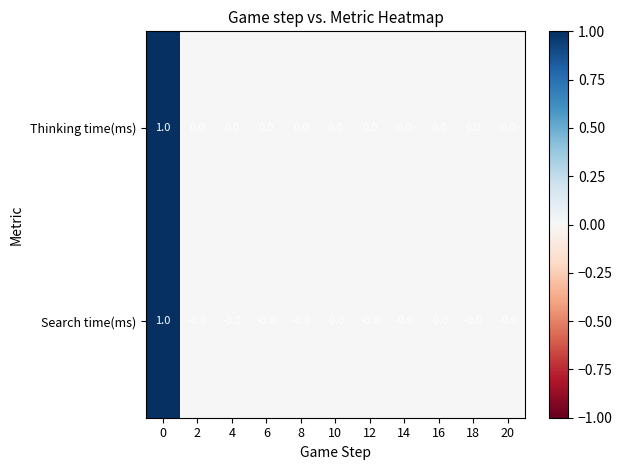

Count the Search time(ms) values in the range 0 to 1.

11